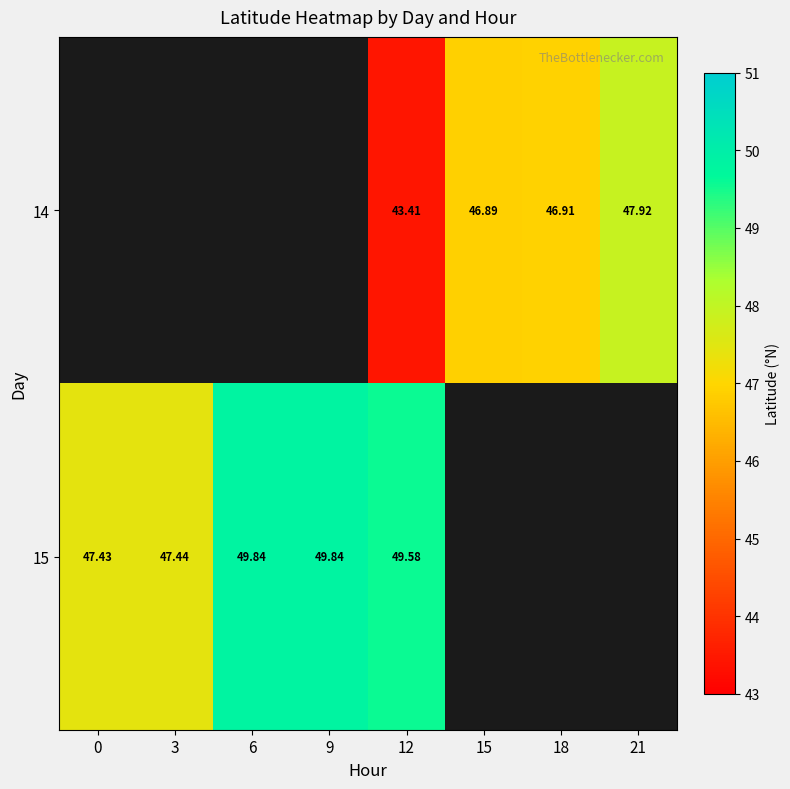

Is the value of 15 at 6 greater than the value of 14 at 21?

Yes